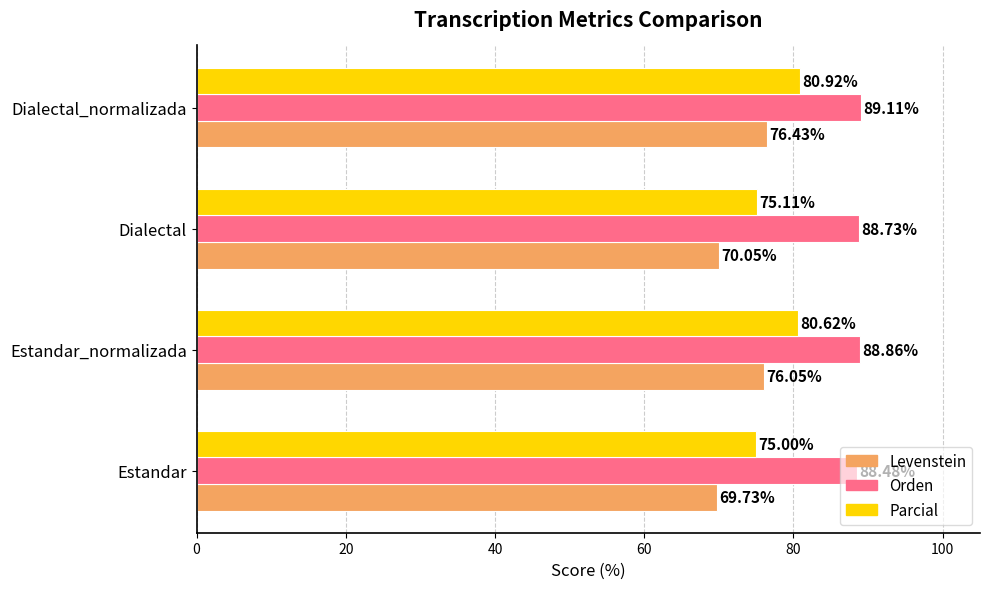

At which category does the chart reach its peak across all series?

Dialectal_normalizada